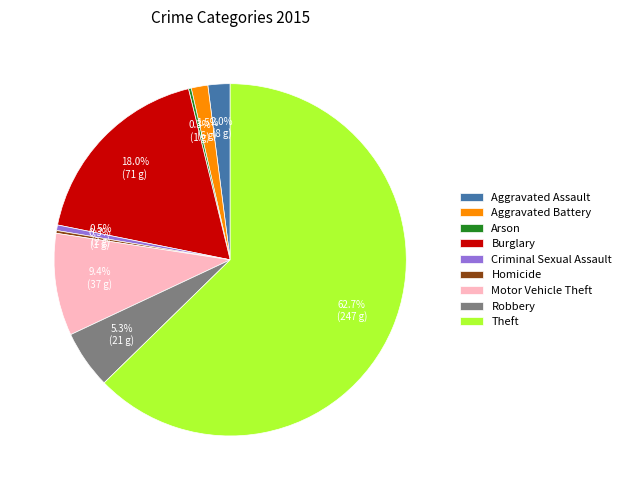

Which slice represents more than half of the pie?

Theft